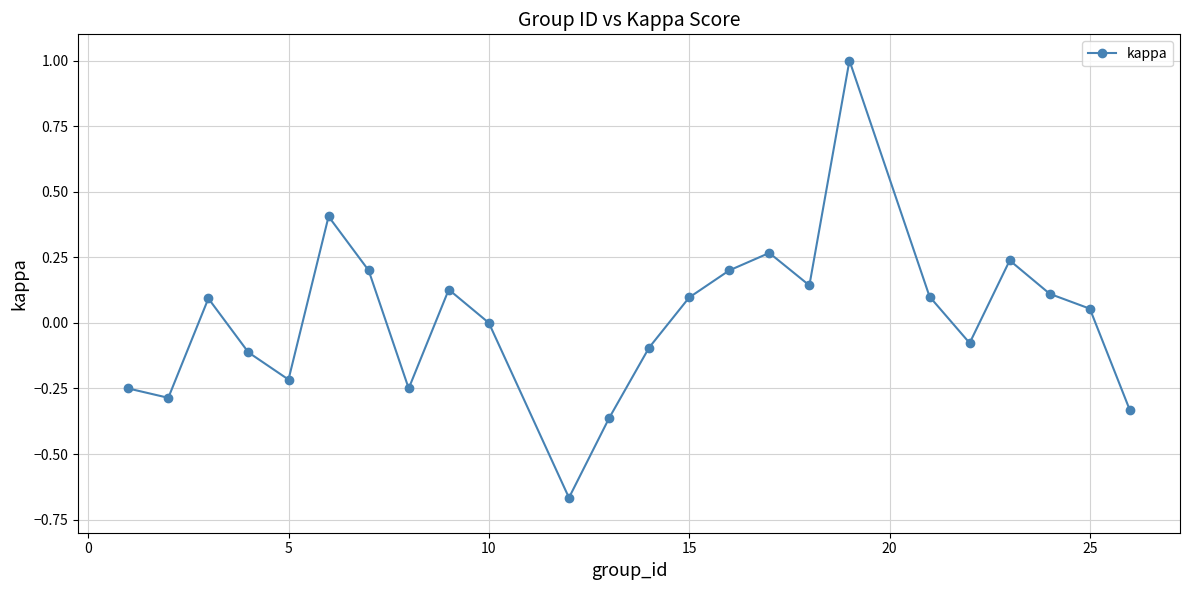

Count the number of categories in the chart.

24